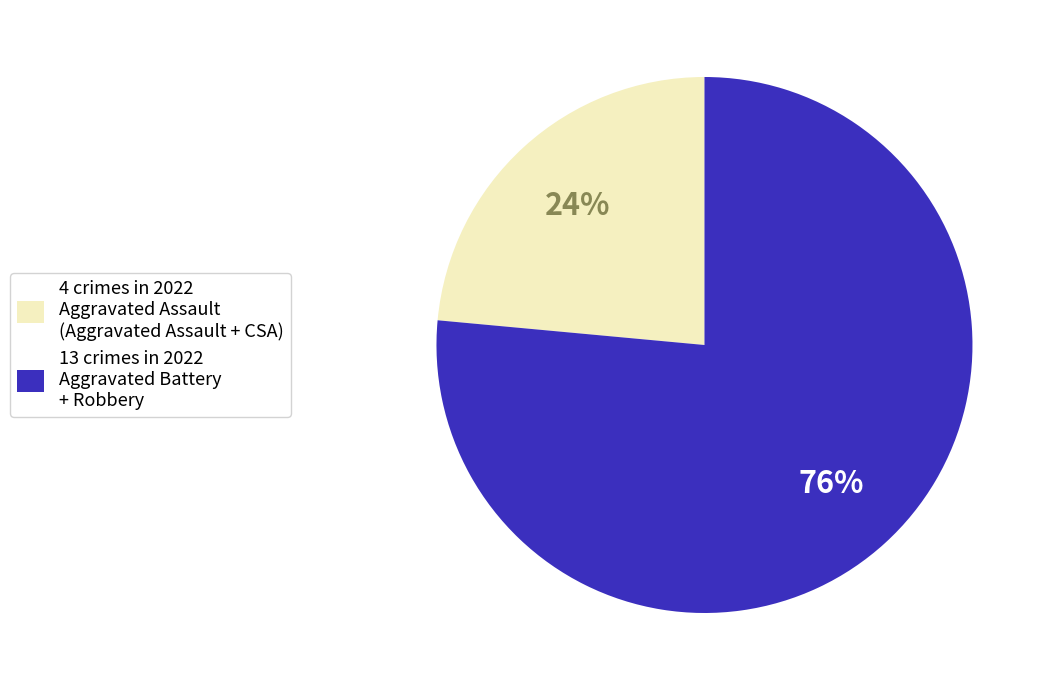

Does any single category account for the majority?

Yes